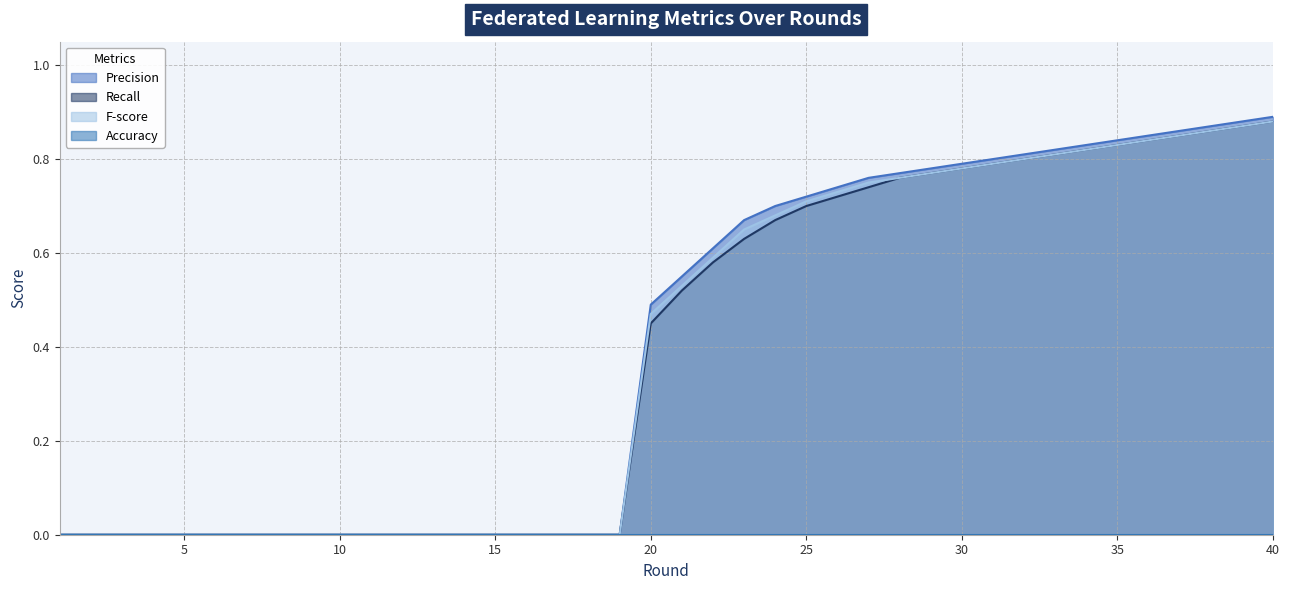

True or false: Recall and Precision cross at least once.

False